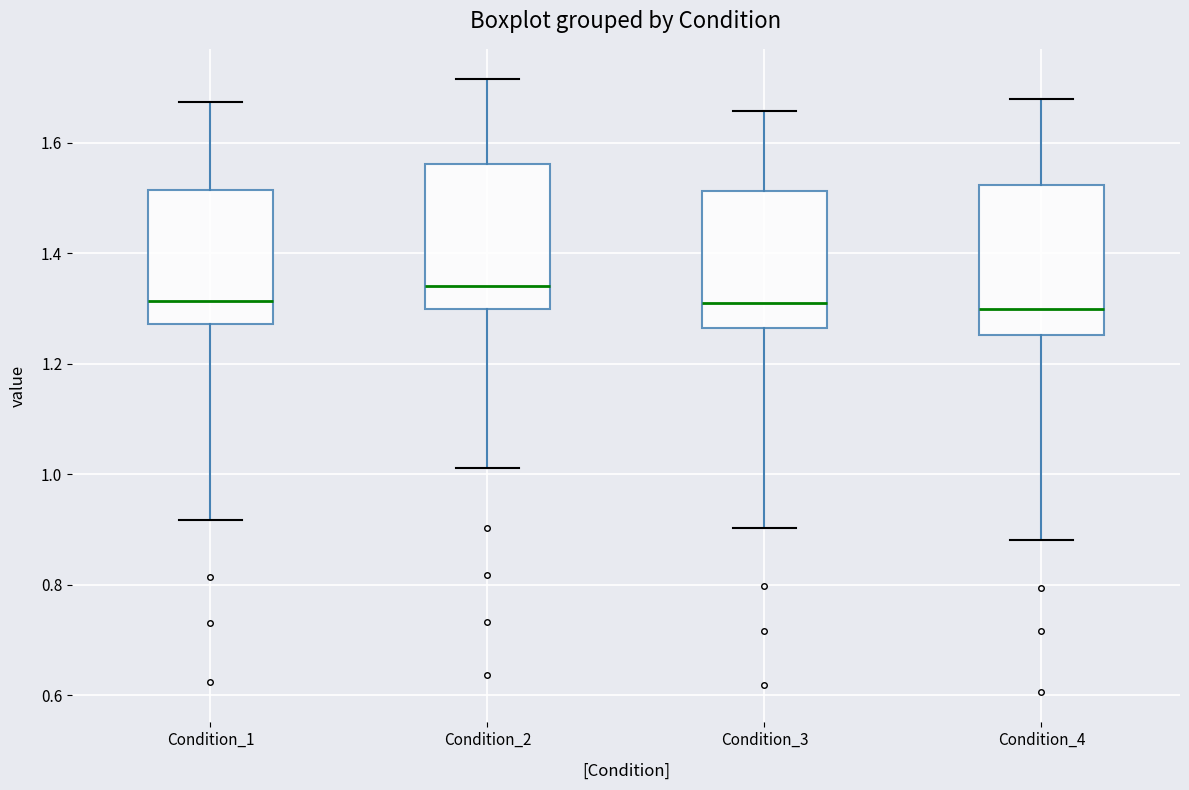

Reading left to right, read every box against the y-axis: the position of its median line, the range the box covers, and the ends of its whiskers. The values are not printed on the chart, so give them approximately, as read against the axis.

Condition_1: median 1.32, box 1.28 to 1.52, whiskers 0.92 to 1.68
Condition_2: median 1.34, box 1.30 to 1.56, whiskers 1.02 to 1.72
Condition_3: median 1.32, box 1.26 to 1.52, whiskers 0.90 to 1.66
Condition_4: median 1.30, box 1.26 to 1.52, whiskers 0.88 to 1.68